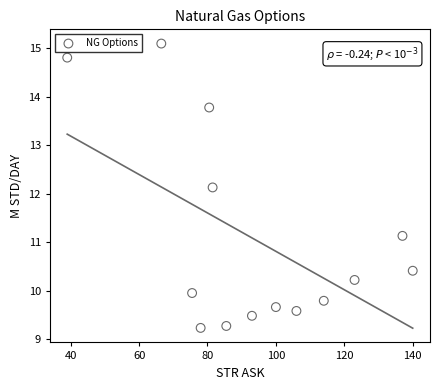

What Y value in the scatter plot is closest to 12?

12.1